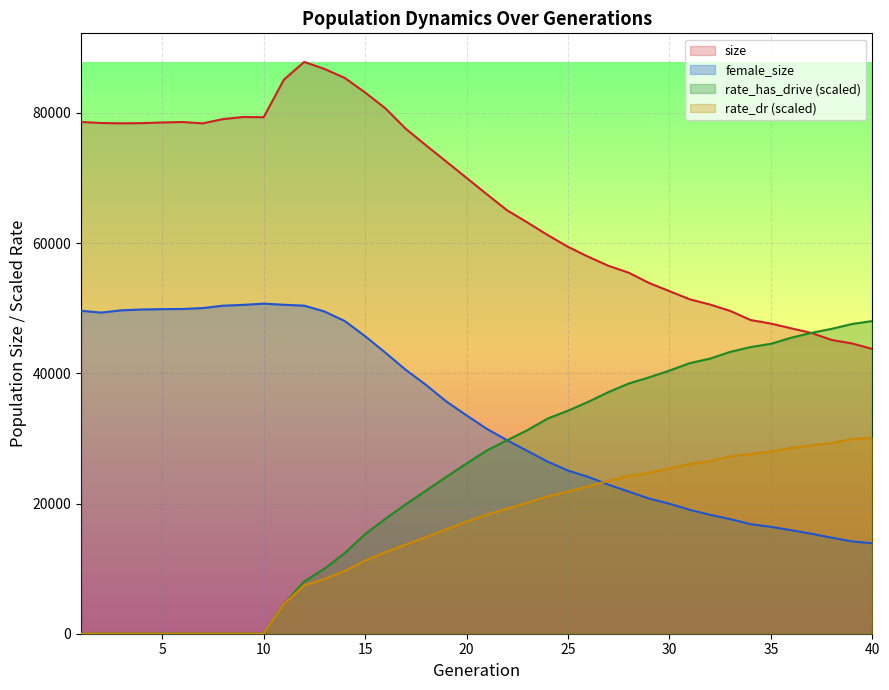

Read the female_size value at 29.

20766.0